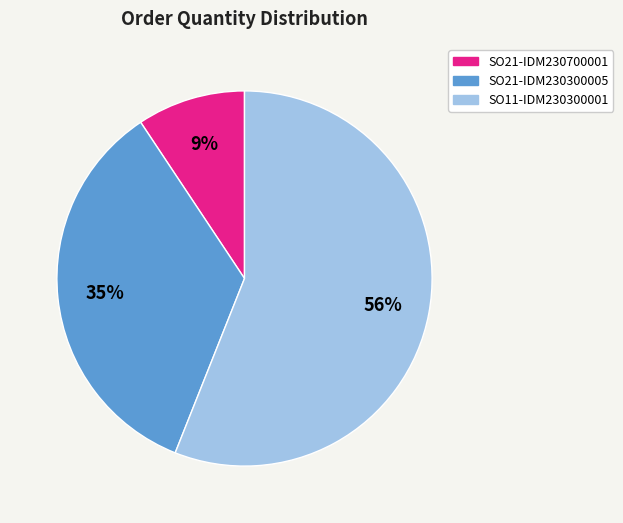

True or false: SO11-IDM230300001 accounts for 56% of the total.

True